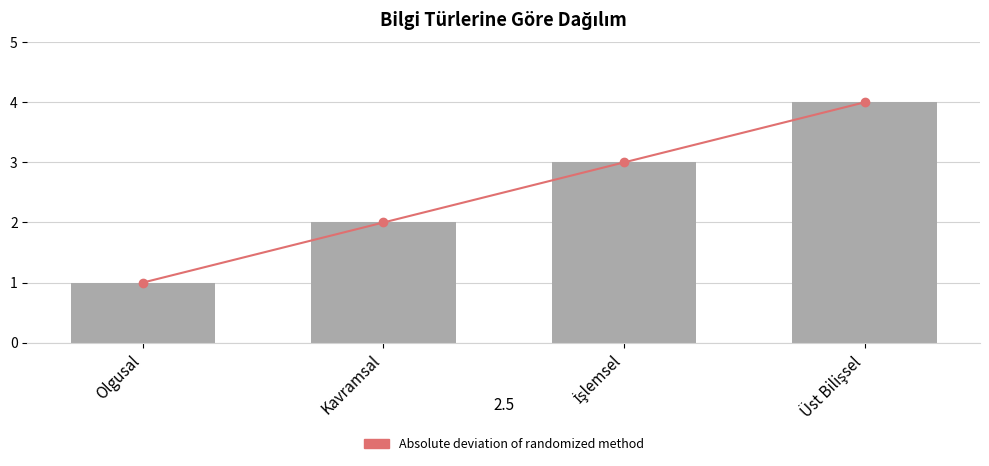

What position from the left is Kavramsal?

2